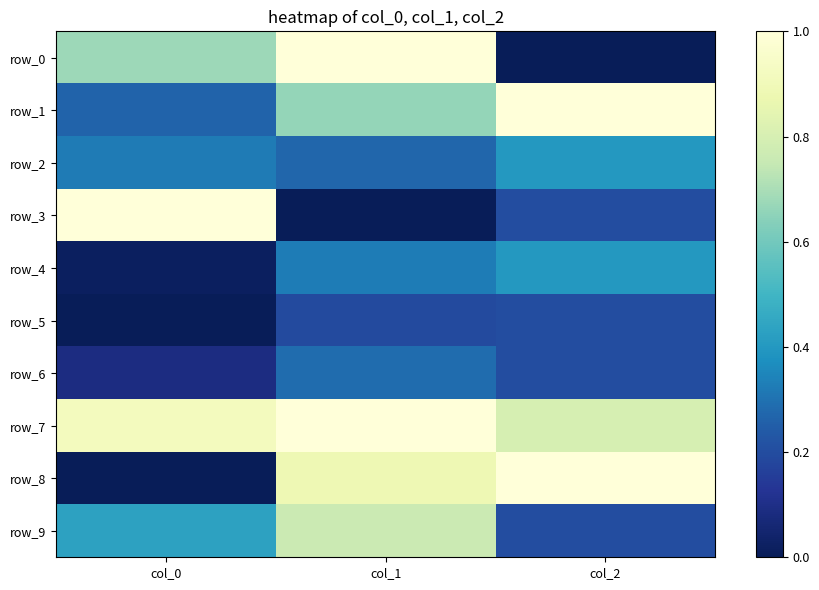

The row_3 series shows 0.0 at col_1. True or false?

True